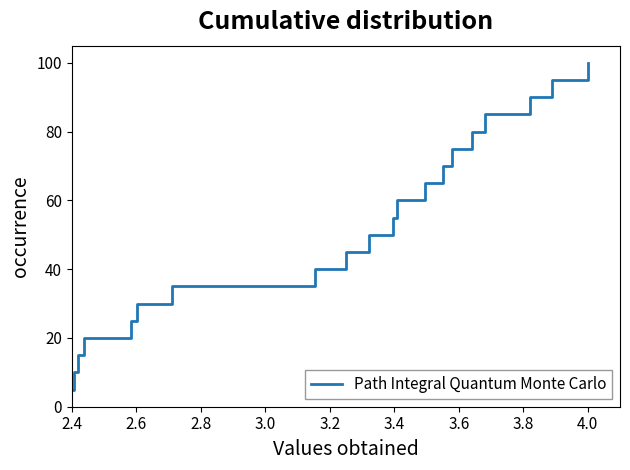

What is the difference between the maximum and minimum values?

95.0